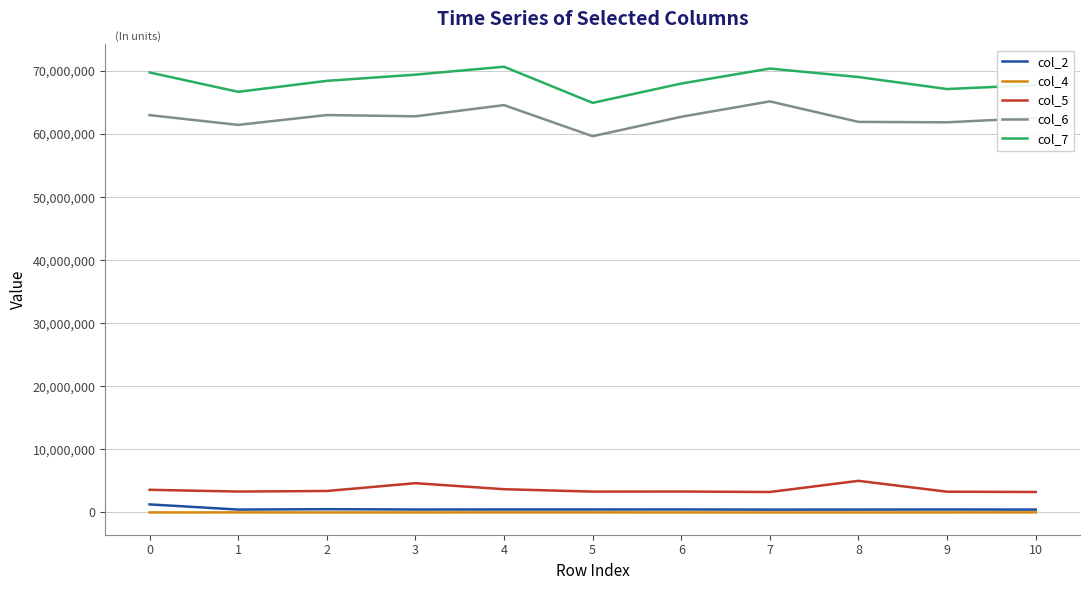

Does the chart display data point markers on the line(s)?

No